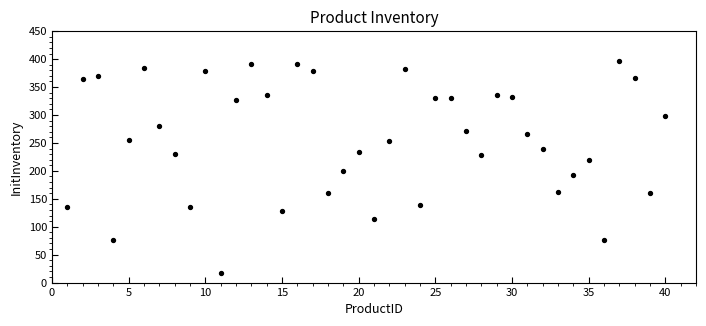

What is the range of Y values (max minus min)?

379